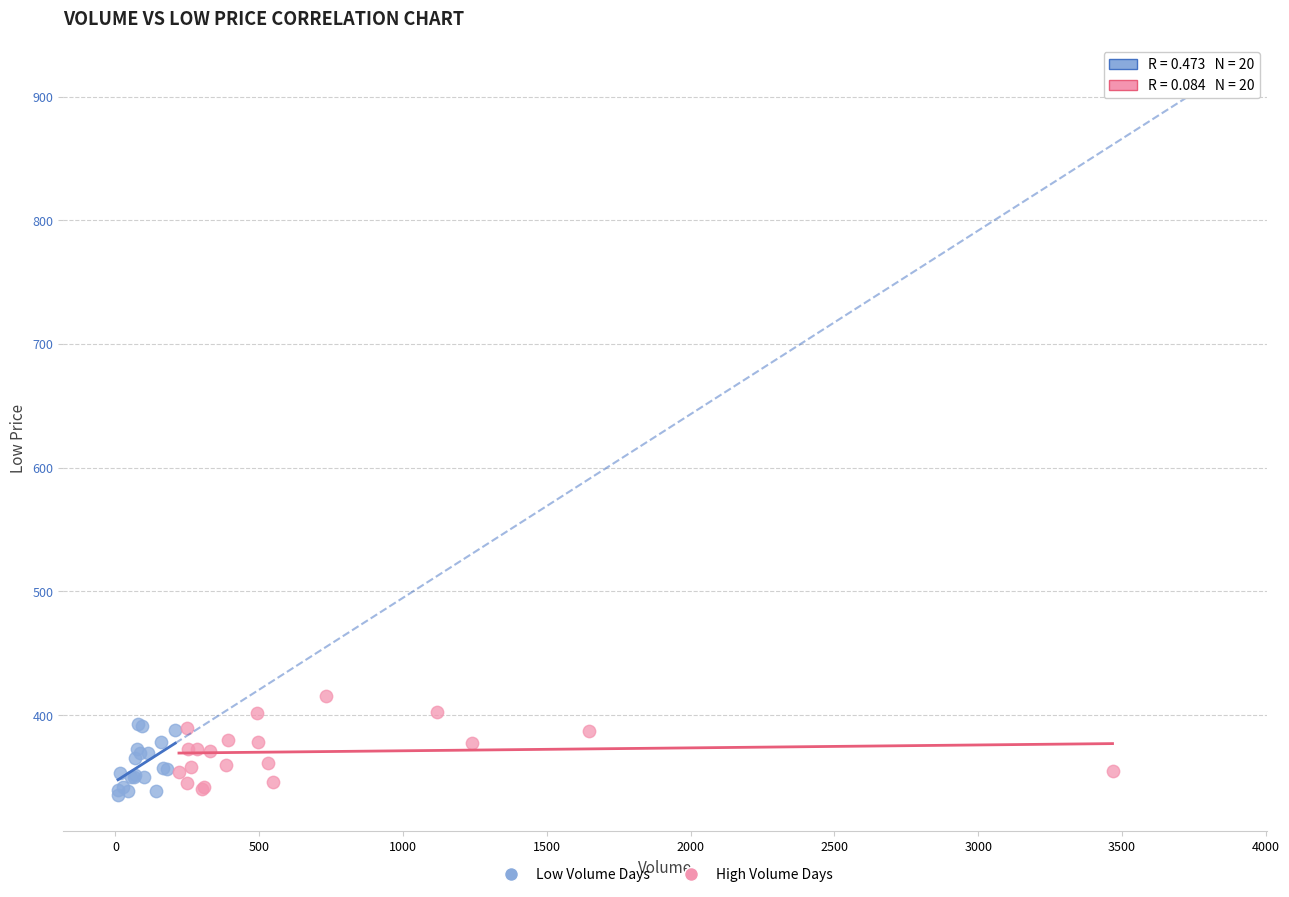

Which series has the widest spread of Y values?

High Volume Days